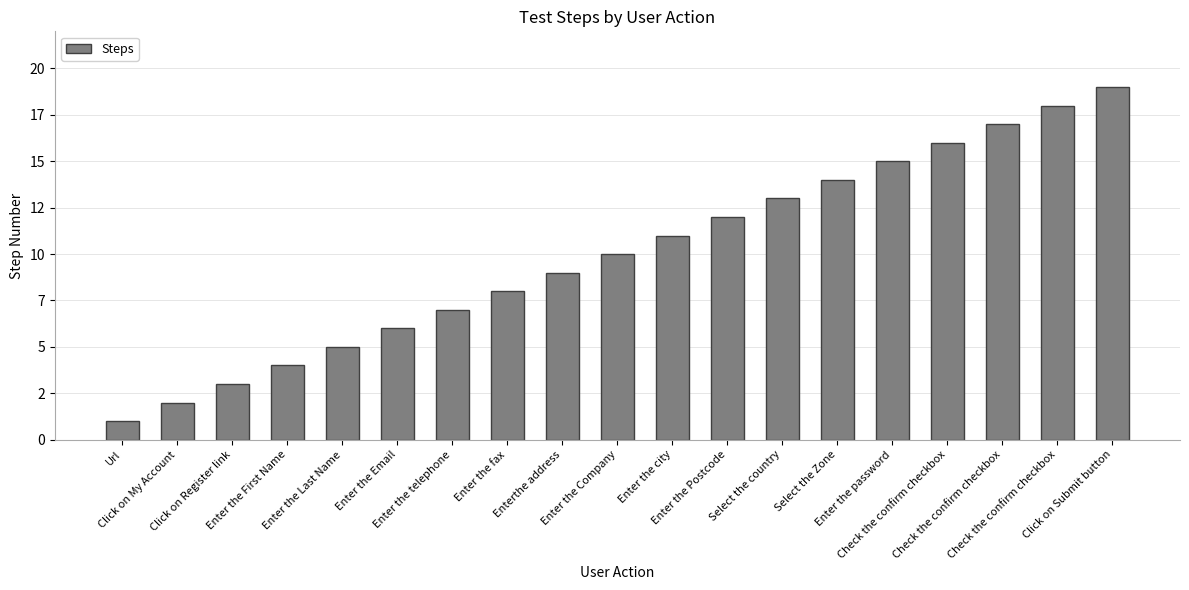

Are the bars horizontal?

No